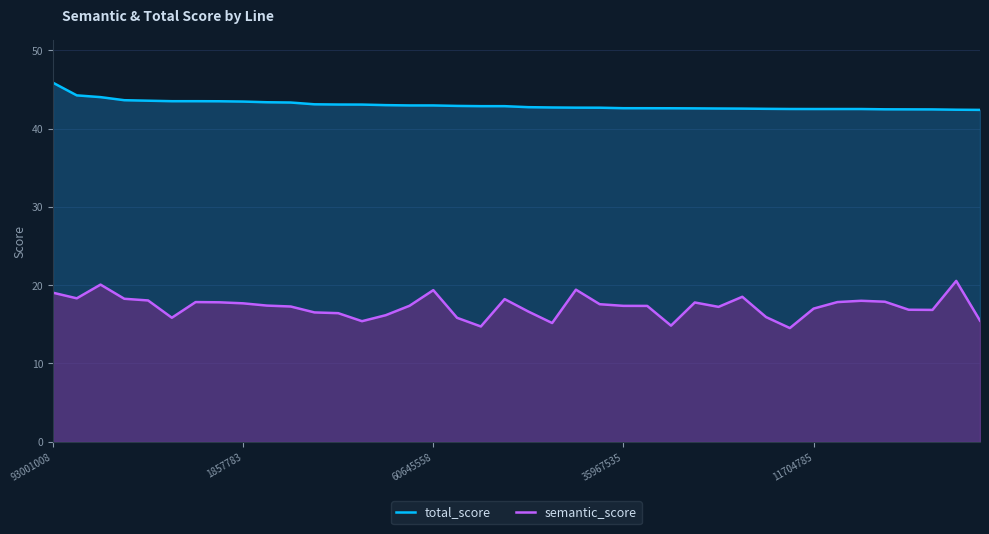

At which category is the sum across all series the highest?

93001008